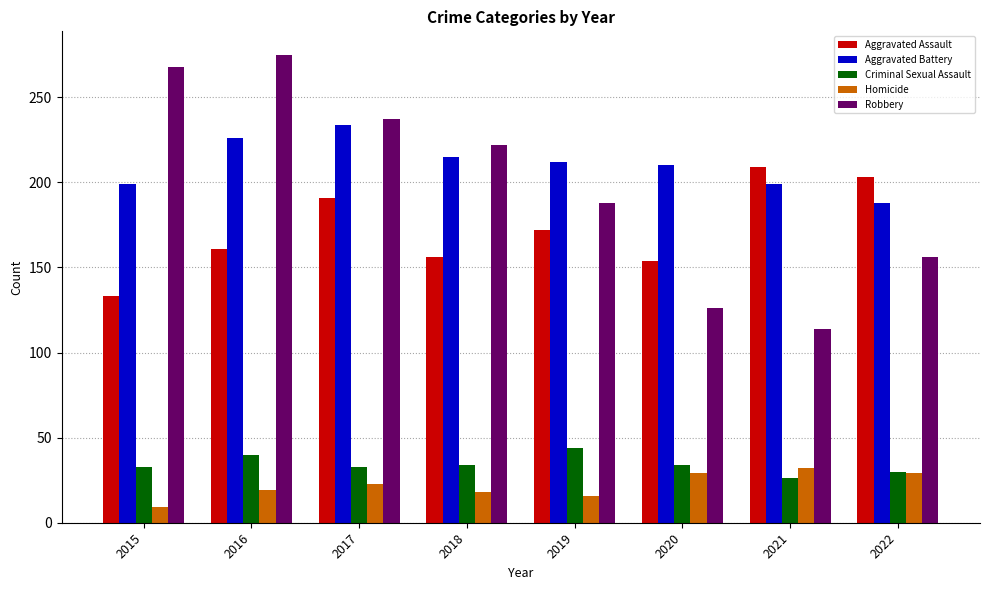

Are the bars horizontal?

No